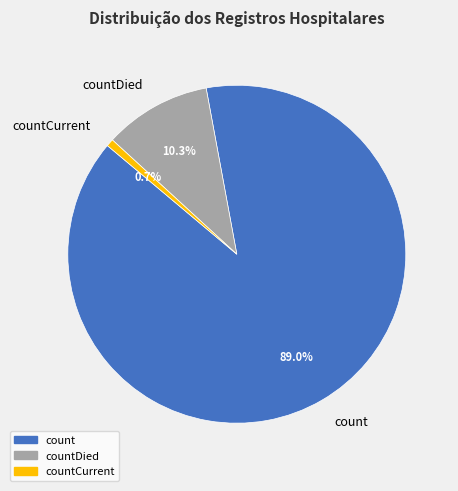

Which slice is the largest?

count